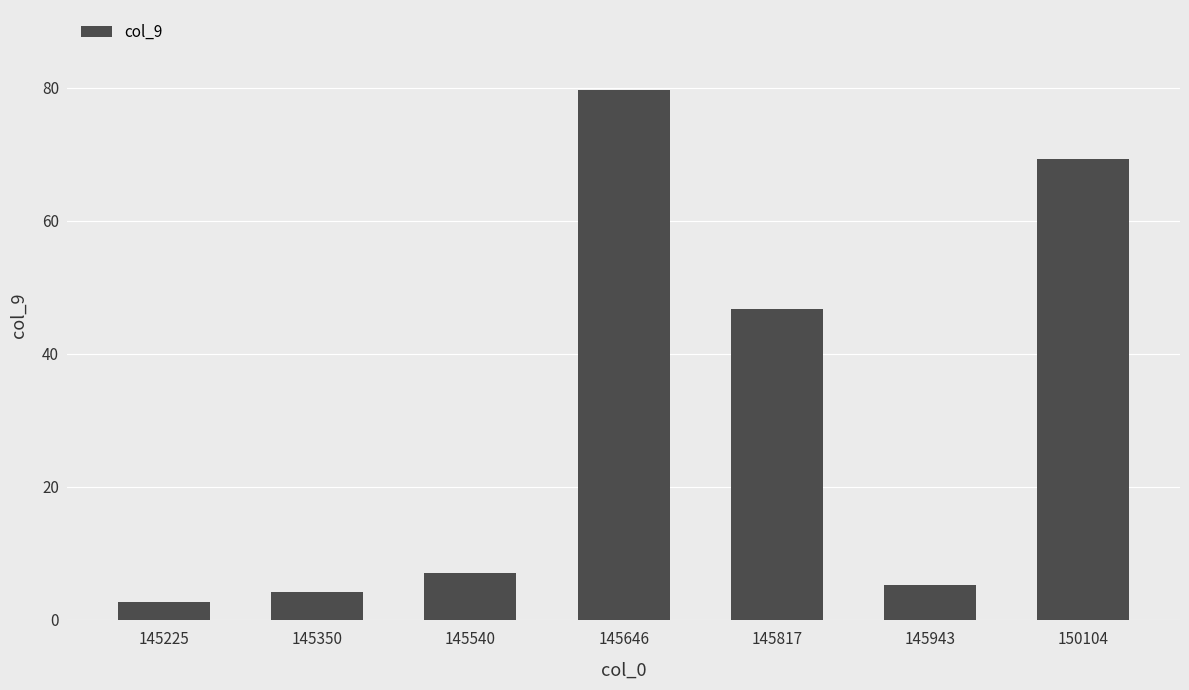

Reading left to right, extract all data points from this chart.

2.6	4.3	7.0	79.7	46.7	5.2	69.3